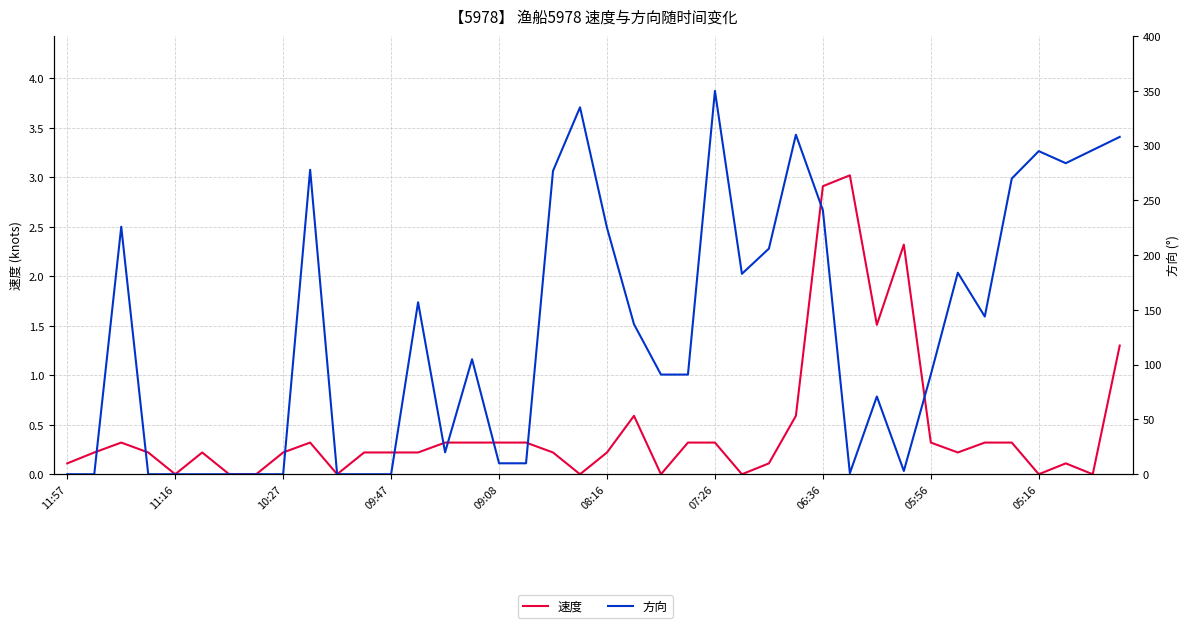

The 方向 series shows 389.2 at 05:16. True or false?

False